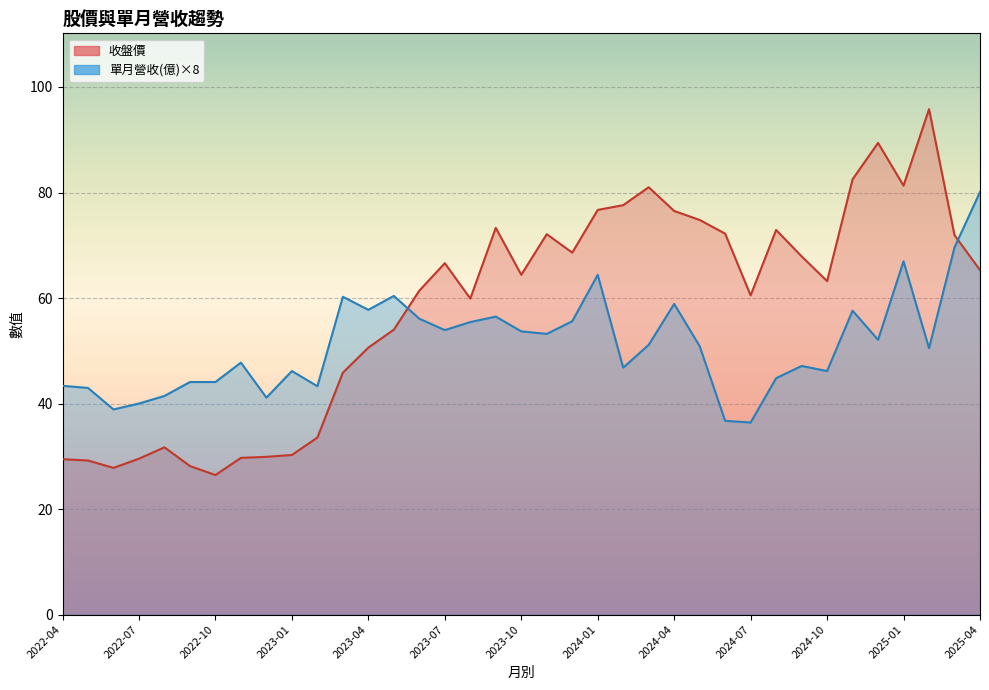

At which category is the sum across all series the highest?

2025-02